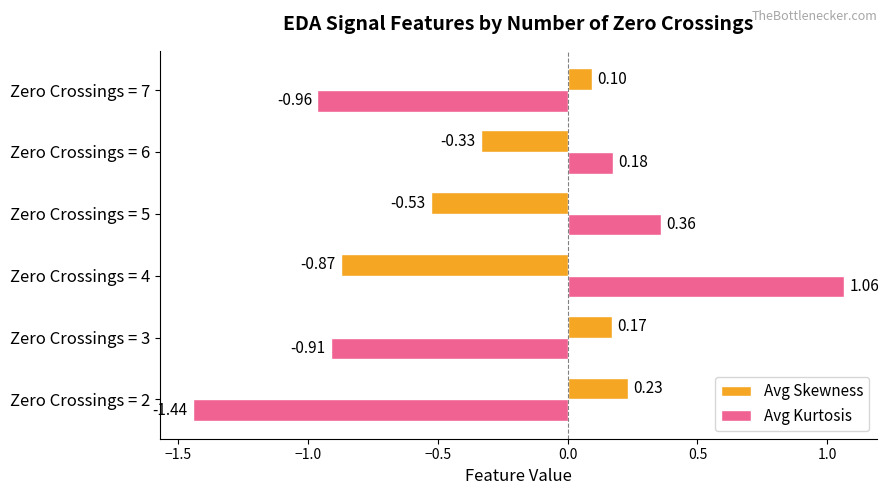

What is the difference between the highest and lowest values at Zero Crossings = 5?

0.9